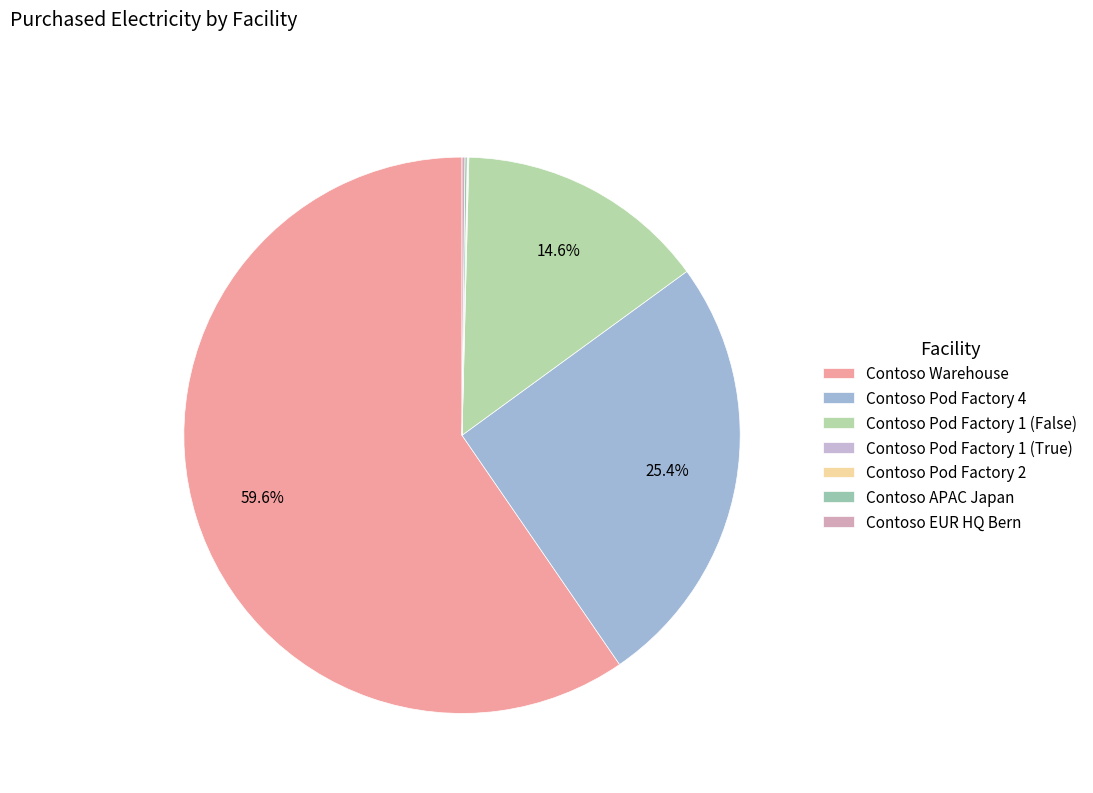

Which slice is the largest?

Contoso Warehouse